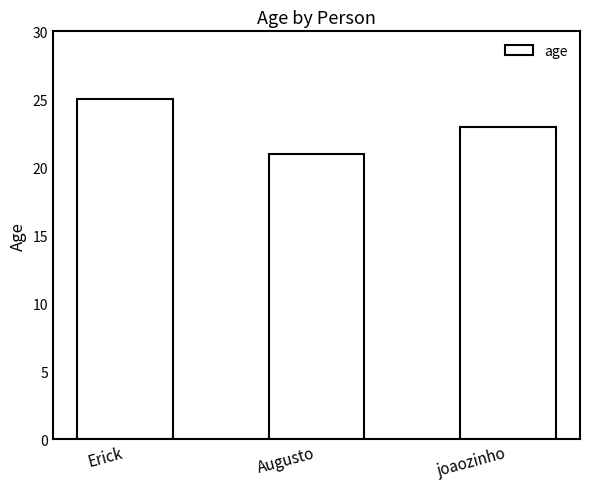

List the labels in order of value, largest first.

Erick, joaozinho, Augusto